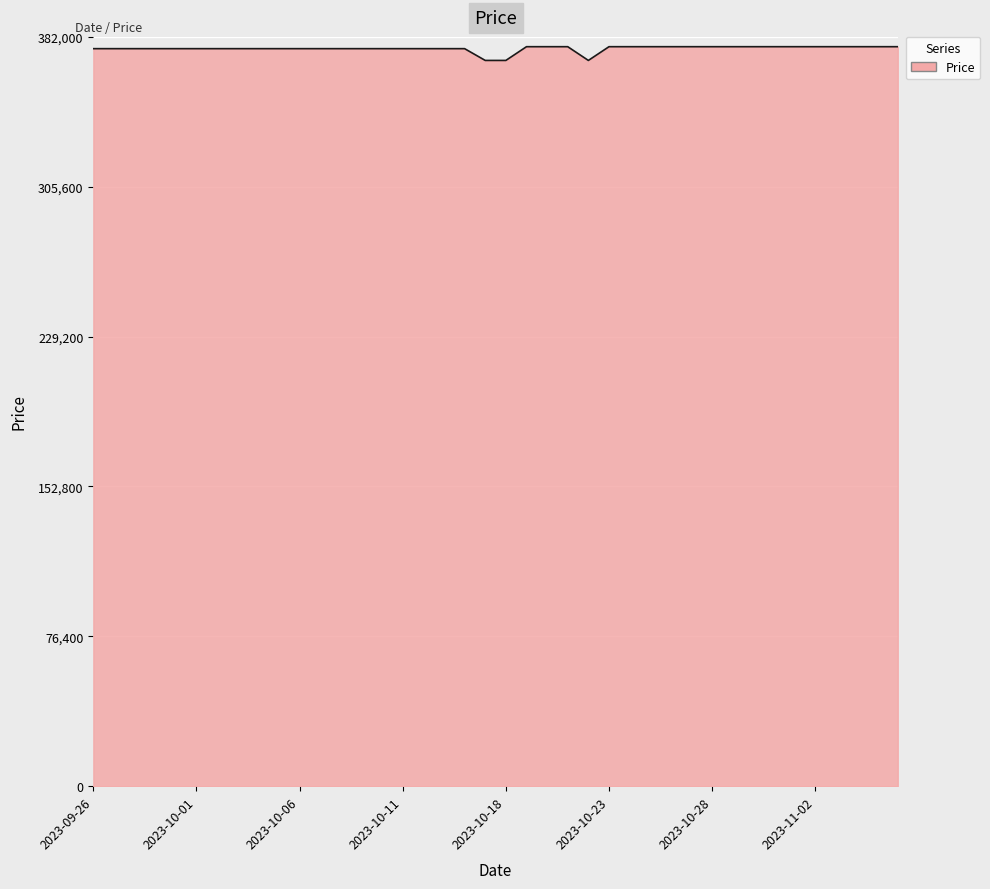

What is the greatest value displayed?

377000